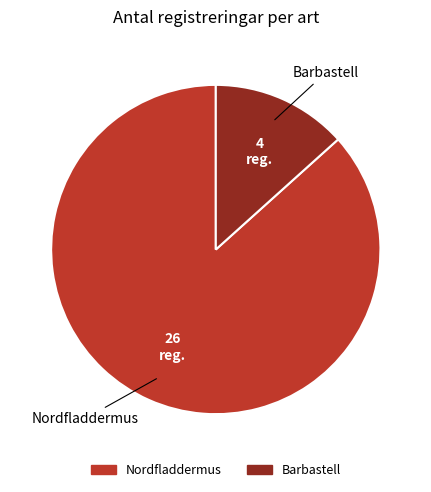

What is the majority slice?

Nordfladdermus